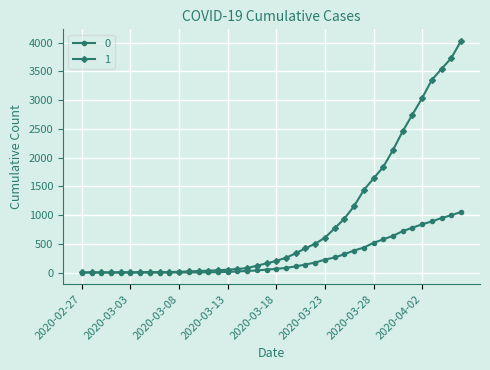

Rank the series by their maximum value, from highest to lowest.

1, 0